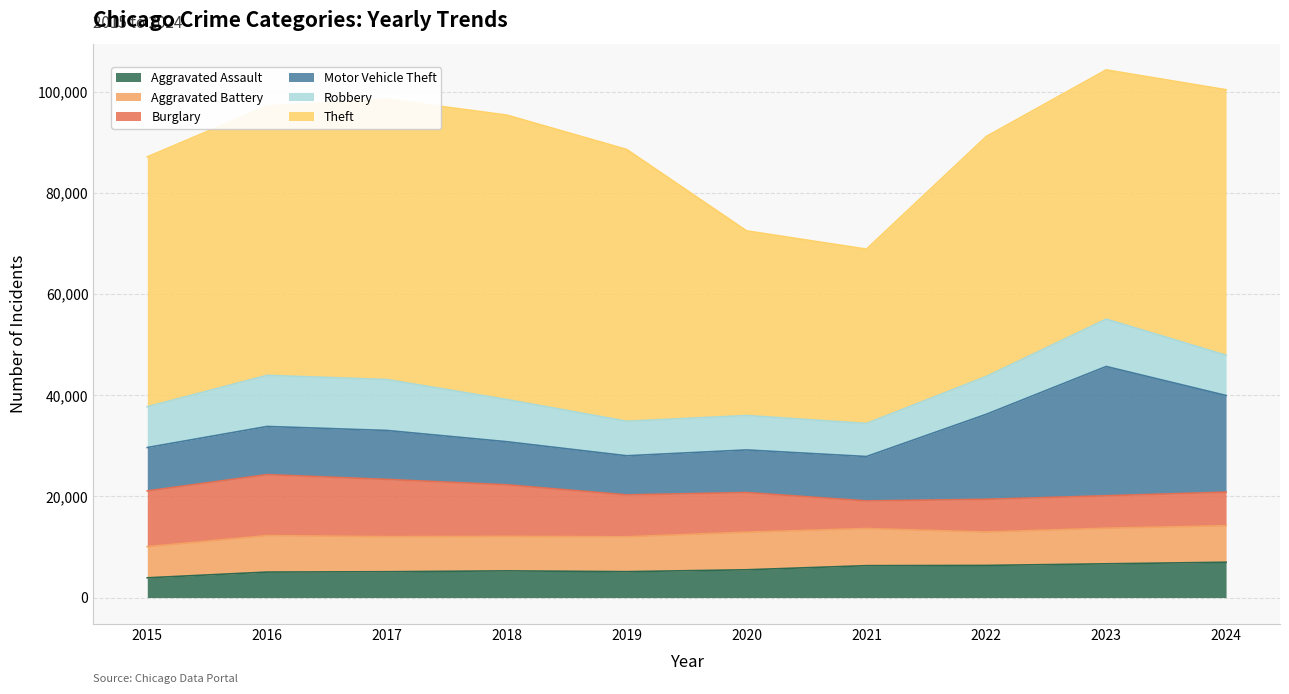

True or false: Burglary has a value of 5457 at 2021.

True